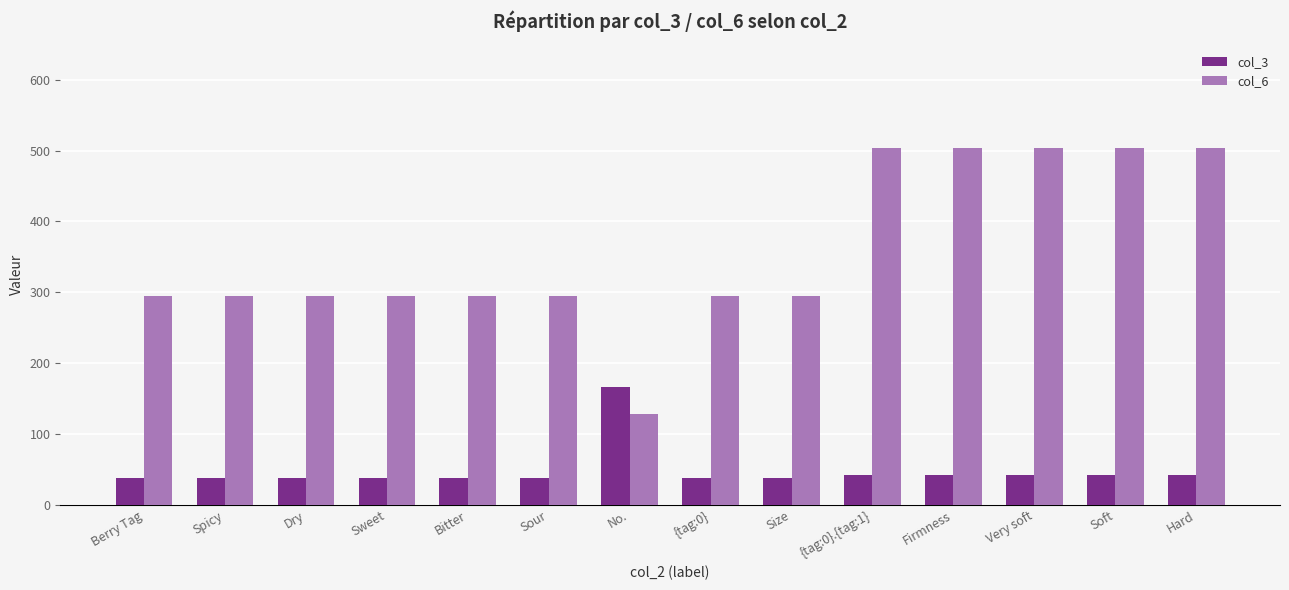

Are the bars horizontal?

No